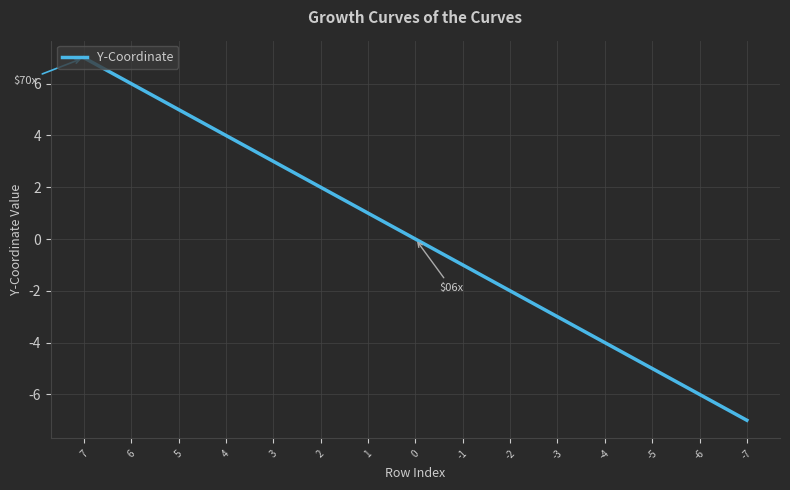

What is the difference between the maximum and minimum values?

14